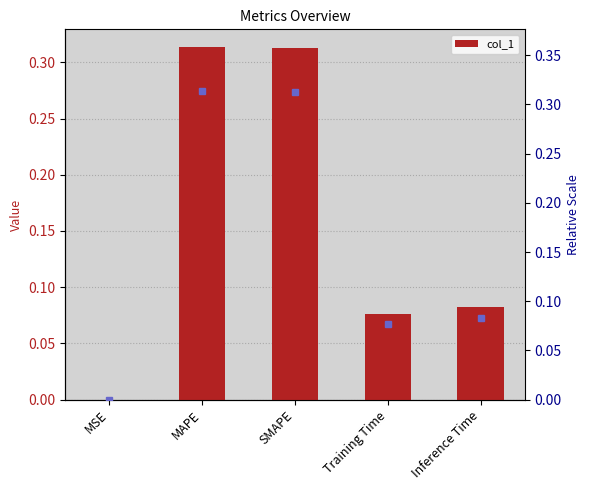

What is the sum of the values at MAPE and Inference Time?

0.4